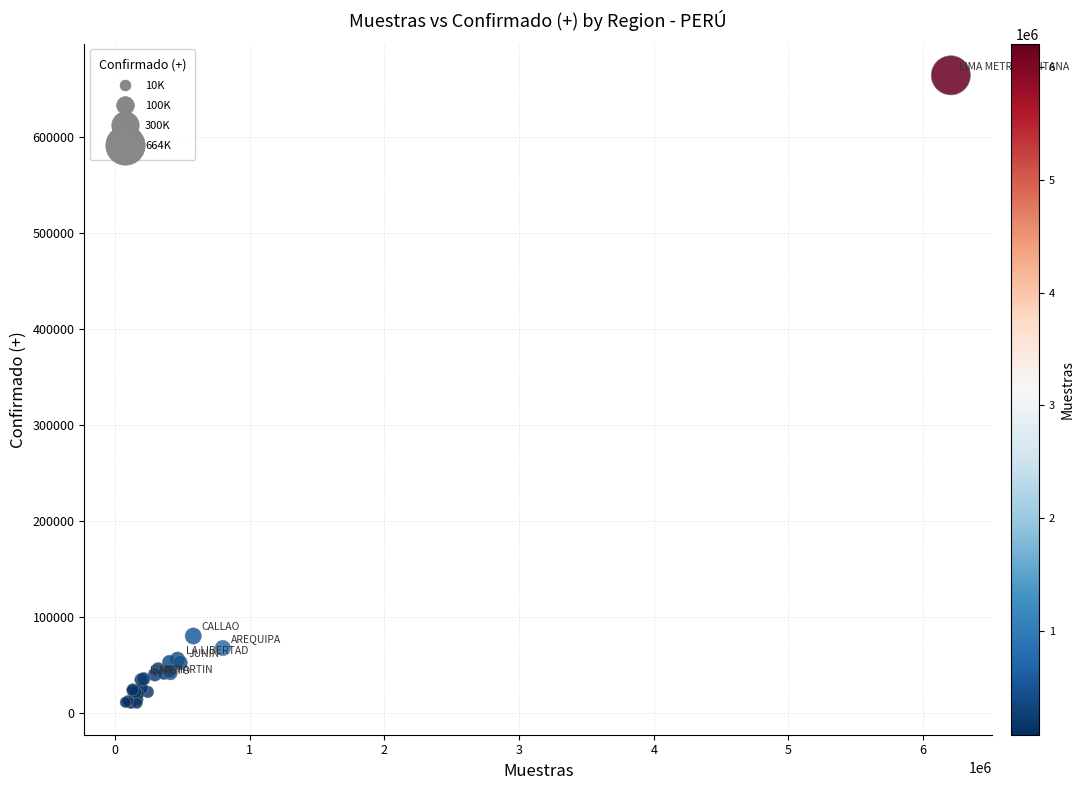

What Y value in the scatter plot is closest to 337389?

80290